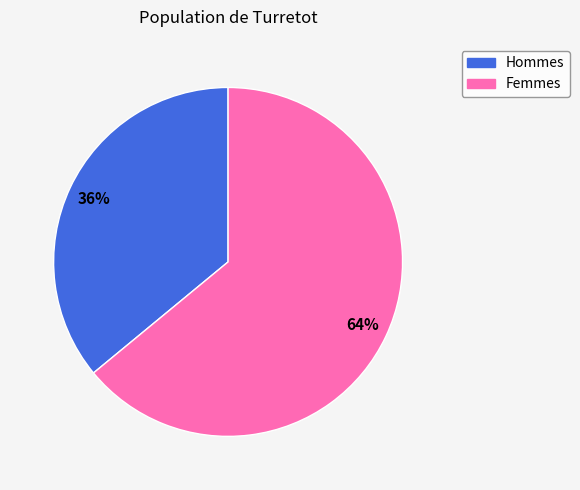

Is there a majority slice in this chart?

Yes